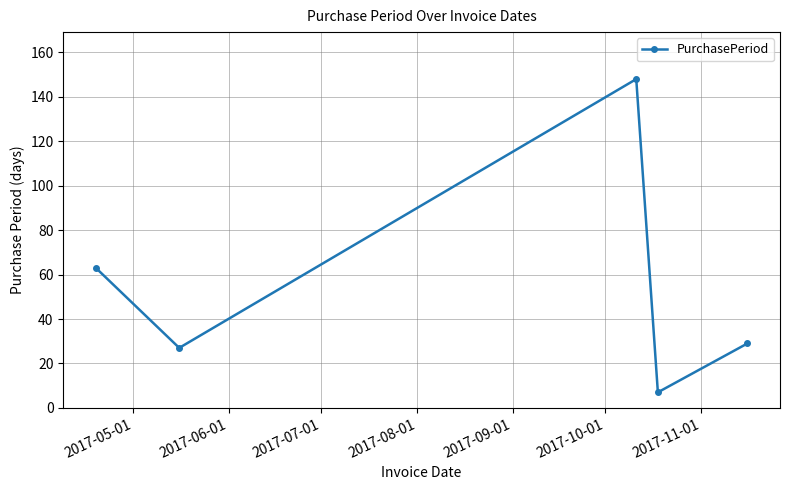

Reading left to right, what are all the values shown in this chart?

63	27	148	7	29